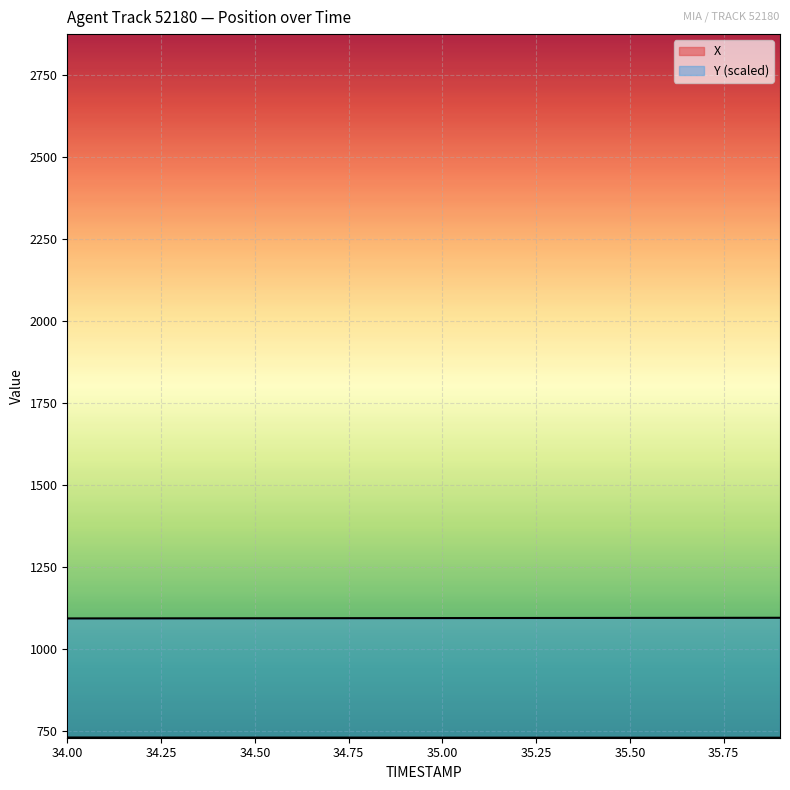

Rank the categories by X value from lowest to highest.

35.9, 35.8, 35.7, 35.6, 35.5, 35.4, 35.3, 35.2, 35.1, 35.0, 34.9, 34.8, 34.7, 34.6, 34.5, 34.4, 34.3, 34.2, 34.1, 34.0